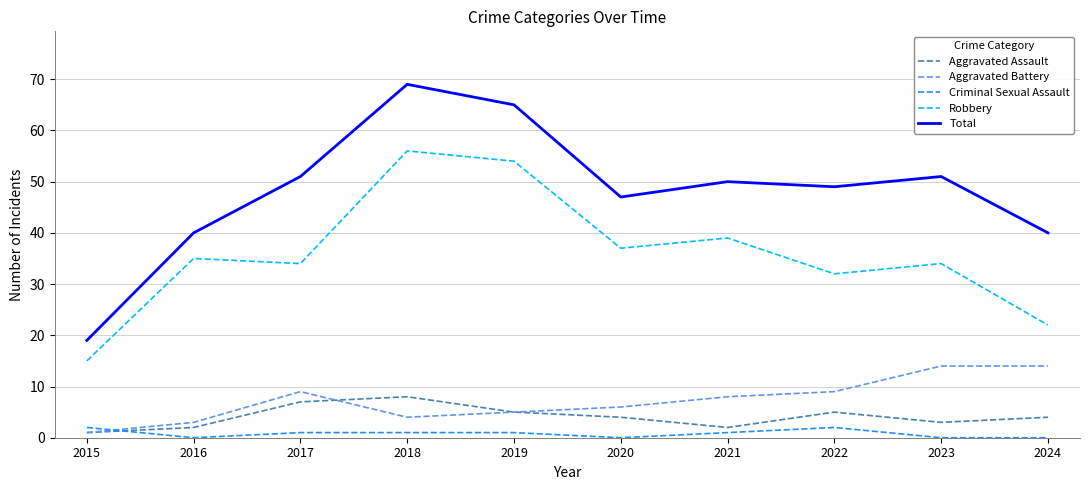

What is the sum of all Aggravated Battery values?

73